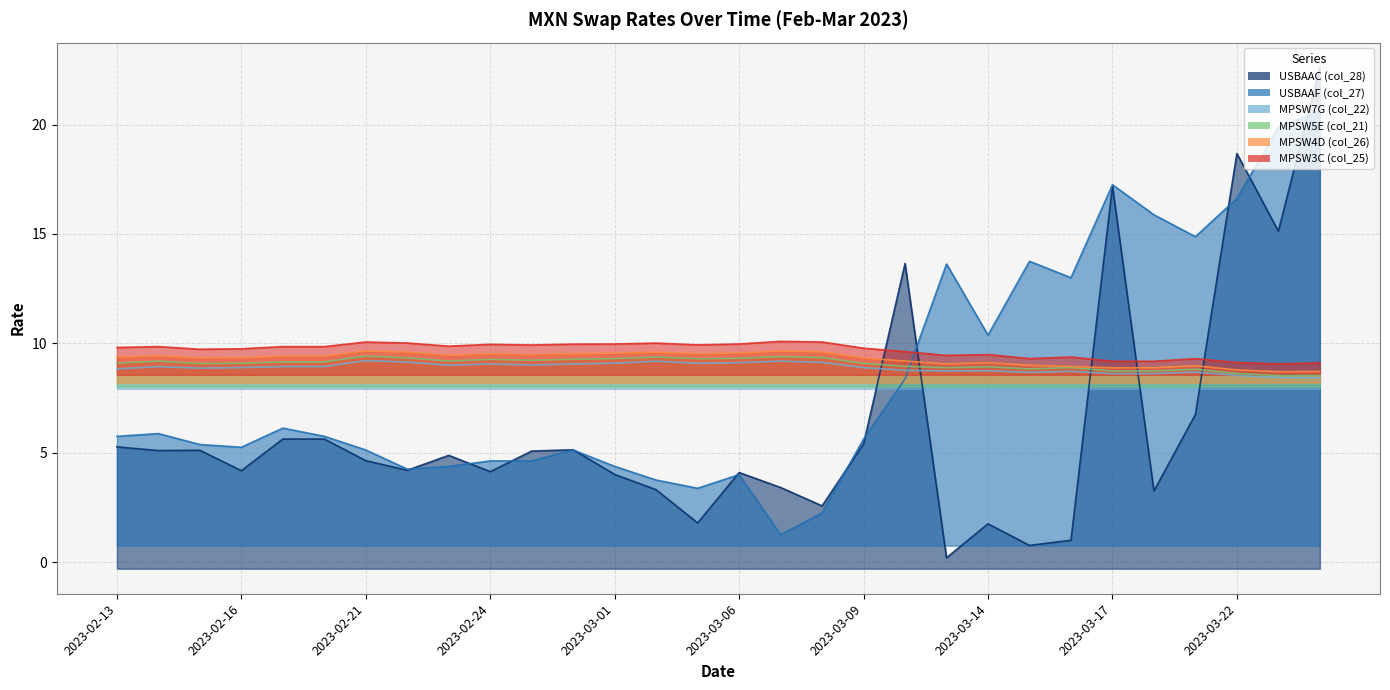

At which label is MPSW7G (col_22) closest to 8?

2023-03-24